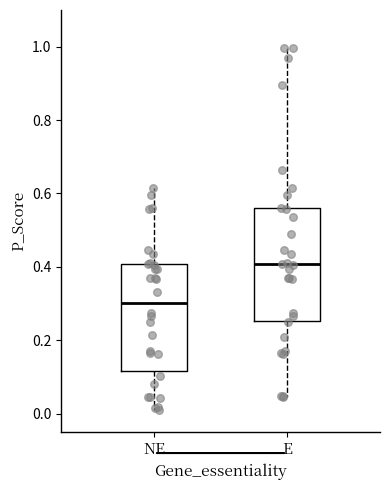

Reading left to right, transcribe this box plot: for each box, give where its median line is, the range the box spans, and where its two whiskers end, as read against the y-axis. The values are not printed on the chart, so give them approximately, as read against the axis.

NE: median 0.30, box 0.12 to 0.40, whiskers 0.02 to 0.62
E: median 0.40, box 0.26 to 0.56, whiskers 0.04 to 1.00